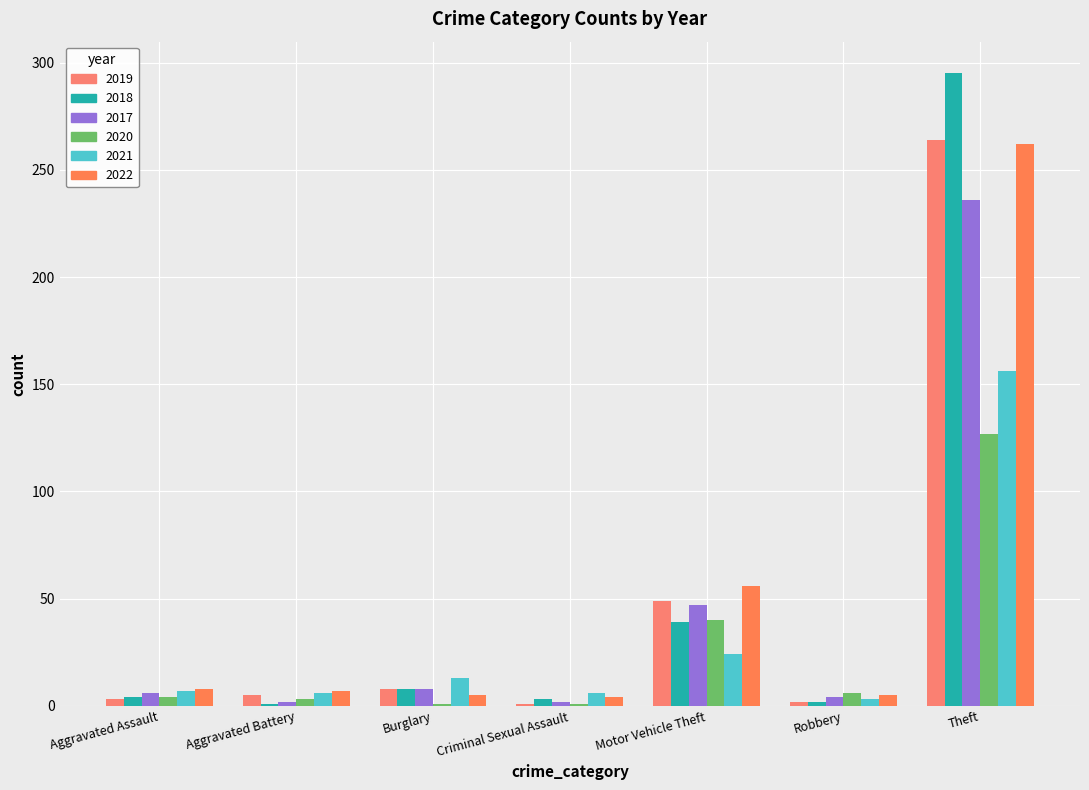

What is the maximum value shown in the chart?

295